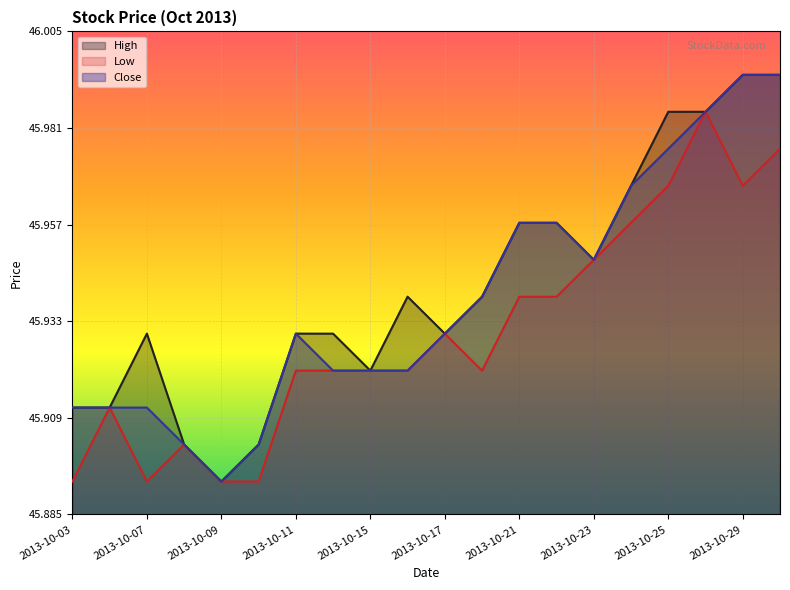

Reading left to right, transcribe all the data shown in this chart.

High: 2013-10-03=45.9	2013-10-04=45.9	2013-10-07=45.9	2013-10-08=45.9	2013-10-09=45.9	2013-10-10=45.9	2013-10-11=45.9	2013-10-14=45.9	2013-10-15=45.9	2013-10-16=45.9	2013-10-17=45.9	2013-10-18=45.9	2013-10-21=46.0	2013-10-22=46.0	2013-10-23=45.9	2013-10-24=46.0	2013-10-25=46.0	2013-10-28=46.0	2013-10-29=46.0	2013-10-30=46.0
Low: 2013-10-03=45.9	2013-10-04=45.9	2013-10-07=45.9	2013-10-08=45.9	2013-10-09=45.9	2013-10-10=45.9	2013-10-11=45.9	2013-10-14=45.9	2013-10-15=45.9	2013-10-16=45.9	2013-10-17=45.9	2013-10-18=45.9	2013-10-21=45.9	2013-10-22=45.9	2013-10-23=45.9	2013-10-24=46.0	2013-10-25=46.0	2013-10-28=46.0	2013-10-29=46.0	2013-10-30=46.0
Close: 2013-10-03=45.9	2013-10-04=45.9	2013-10-07=45.9	2013-10-08=45.9	2013-10-09=45.9	2013-10-10=45.9	2013-10-11=45.9	2013-10-14=45.9	2013-10-15=45.9	2013-10-16=45.9	2013-10-17=45.9	2013-10-18=45.9	2013-10-21=46.0	2013-10-22=46.0	2013-10-23=45.9	2013-10-24=46.0	2013-10-25=46.0	2013-10-28=46.0	2013-10-29=46.0	2013-10-30=46.0